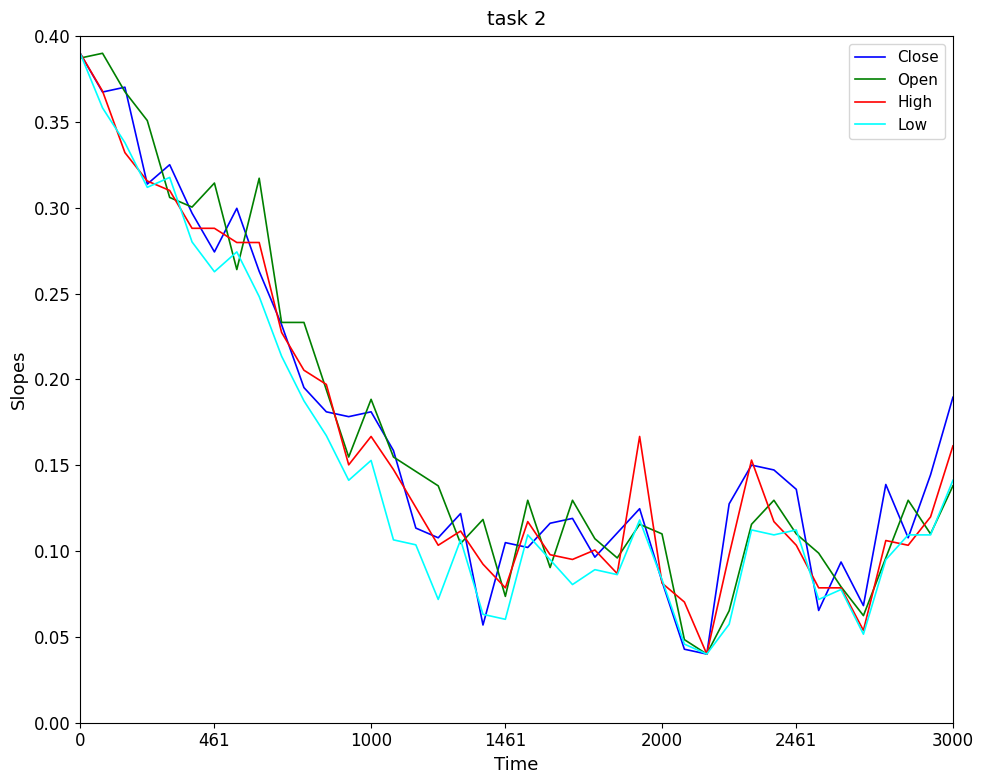

Is this an area chart (filled region under the line)?

No